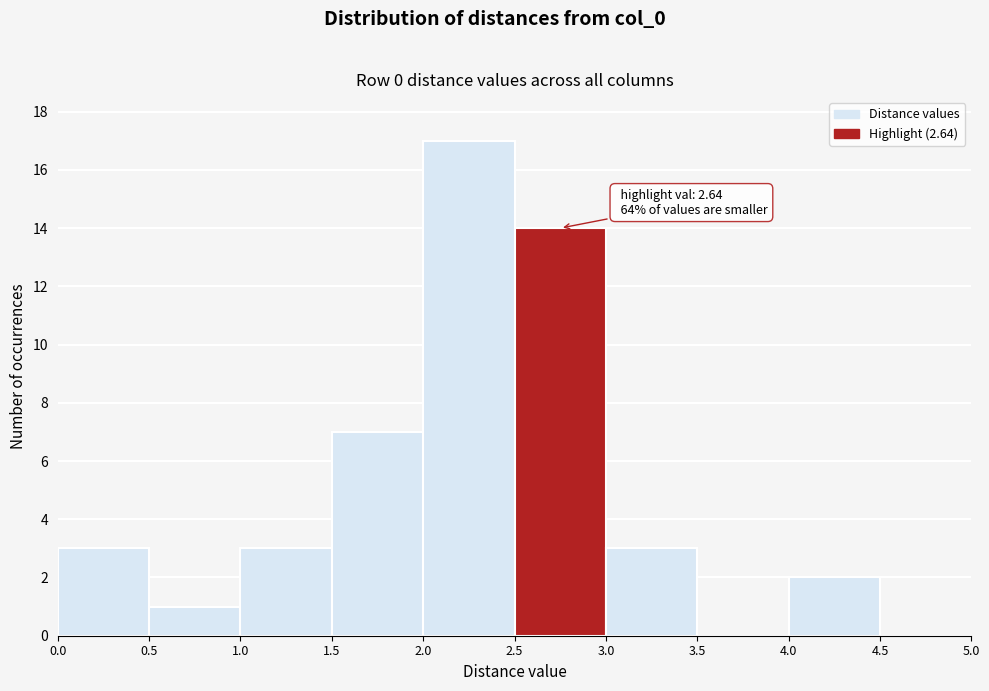

Which range on the x-axis has the tallest bar?

2.0 to 2.5